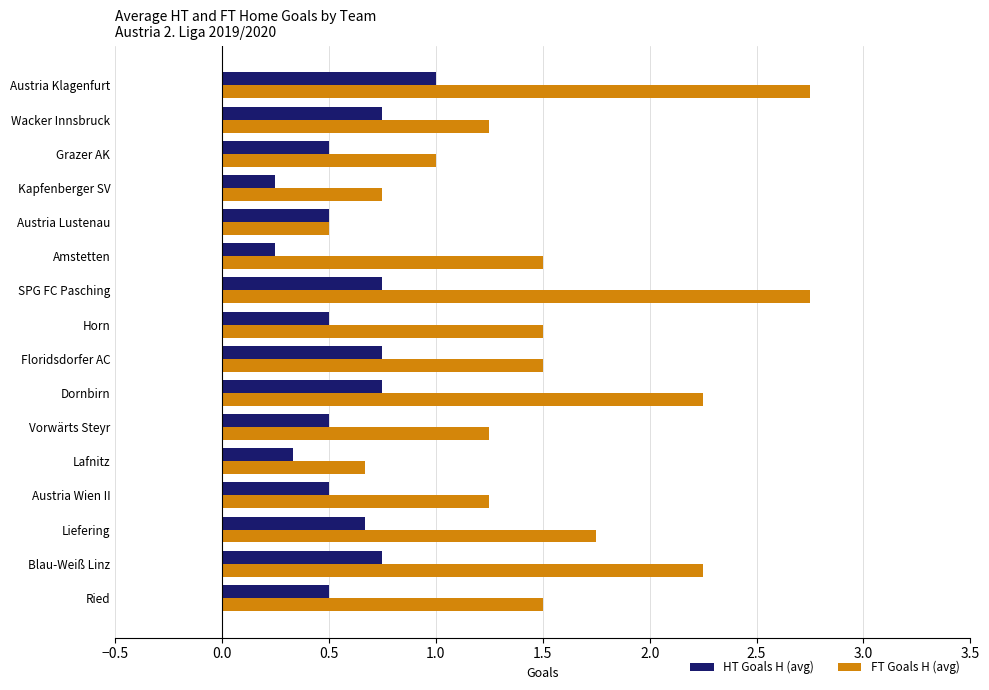

What is the sum of the HT Goals H (avg) values at Grazer AK and Vorwärts Steyr?

1.0